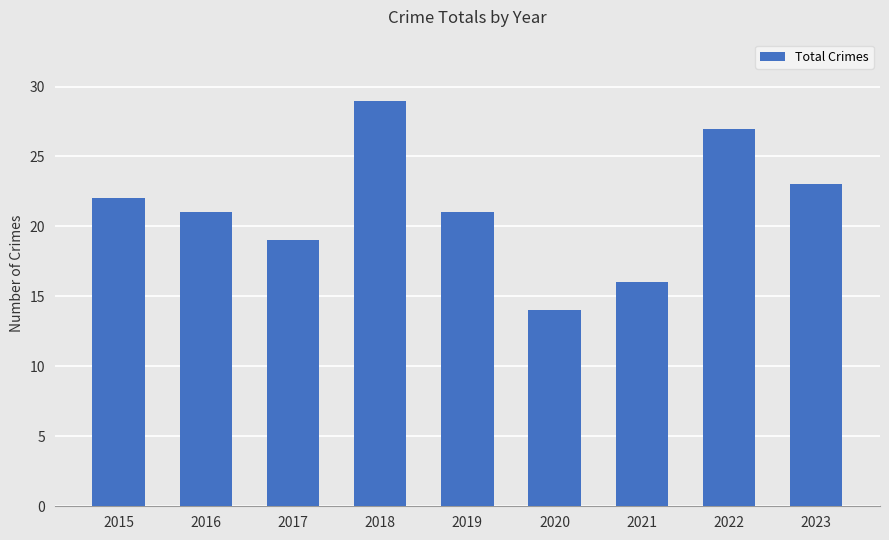

What is the sum of the values at 2022 and 2019?

48